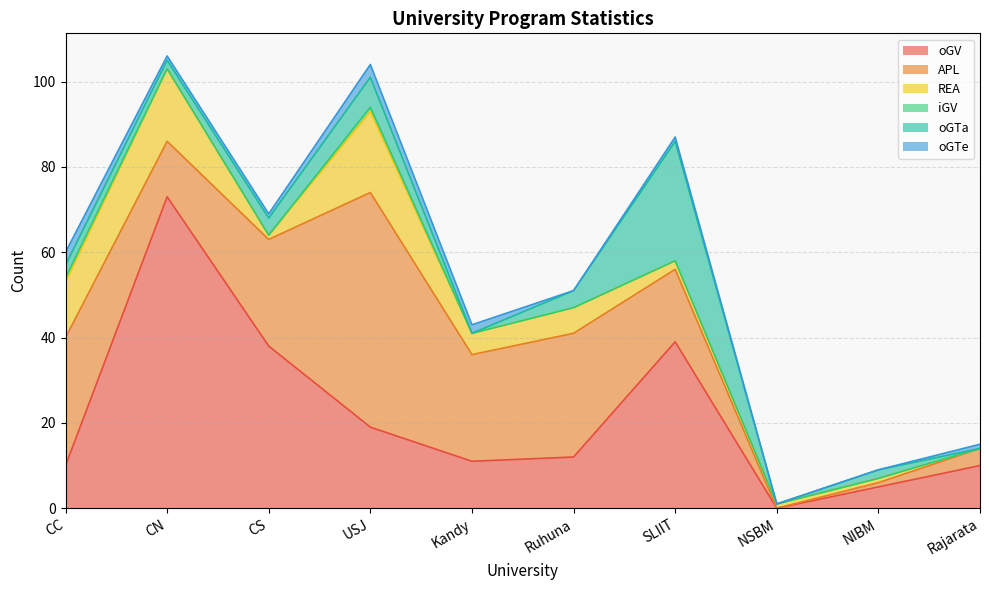

In oGTa, how many points are lower than both neighbors (excluding endpoints)?

3